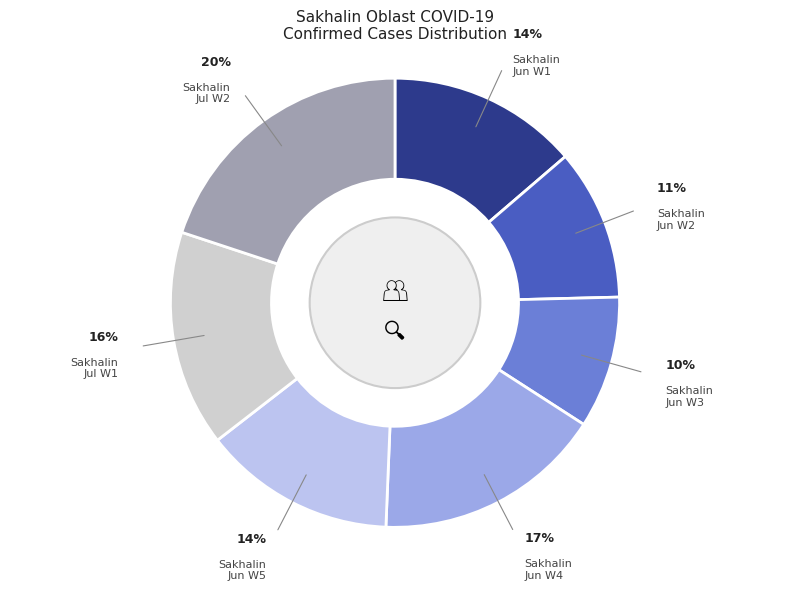

How many slices are in this pie chart?

7